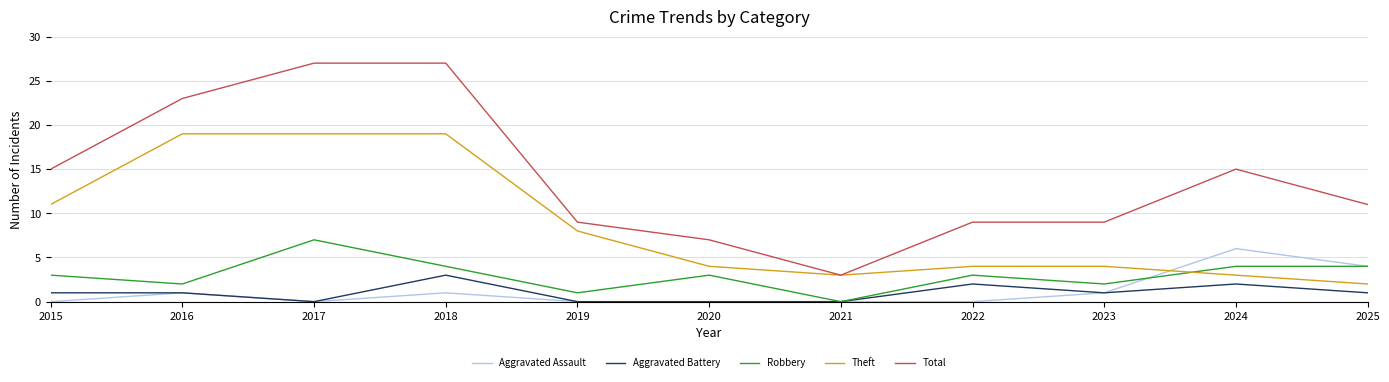

True or false: Total and Aggravated Assault intersect in this chart.

False